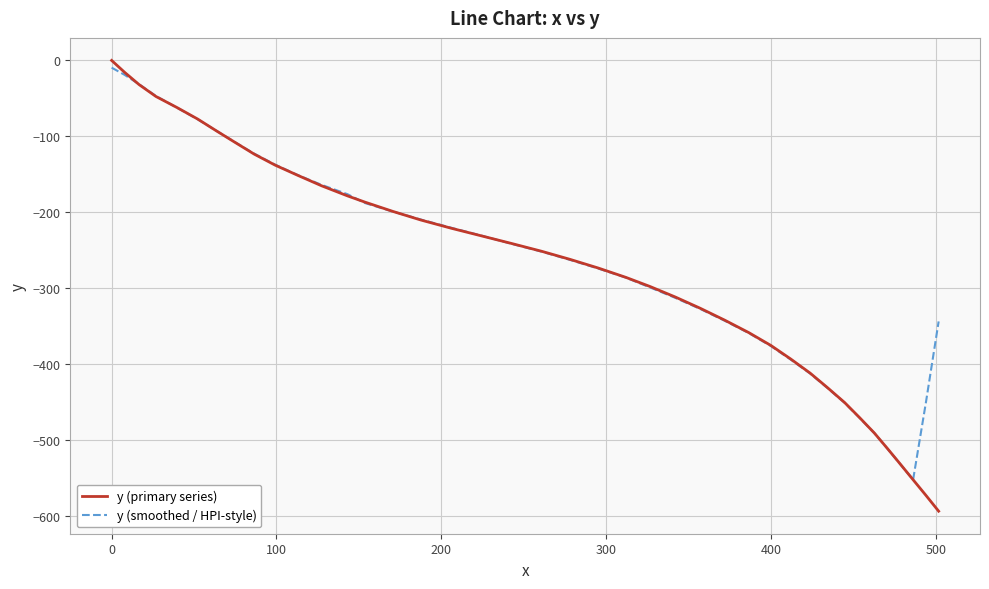

Rank the series by their average value, from highest to lowest.

y (smoothed / HPI-style), y (primary series)